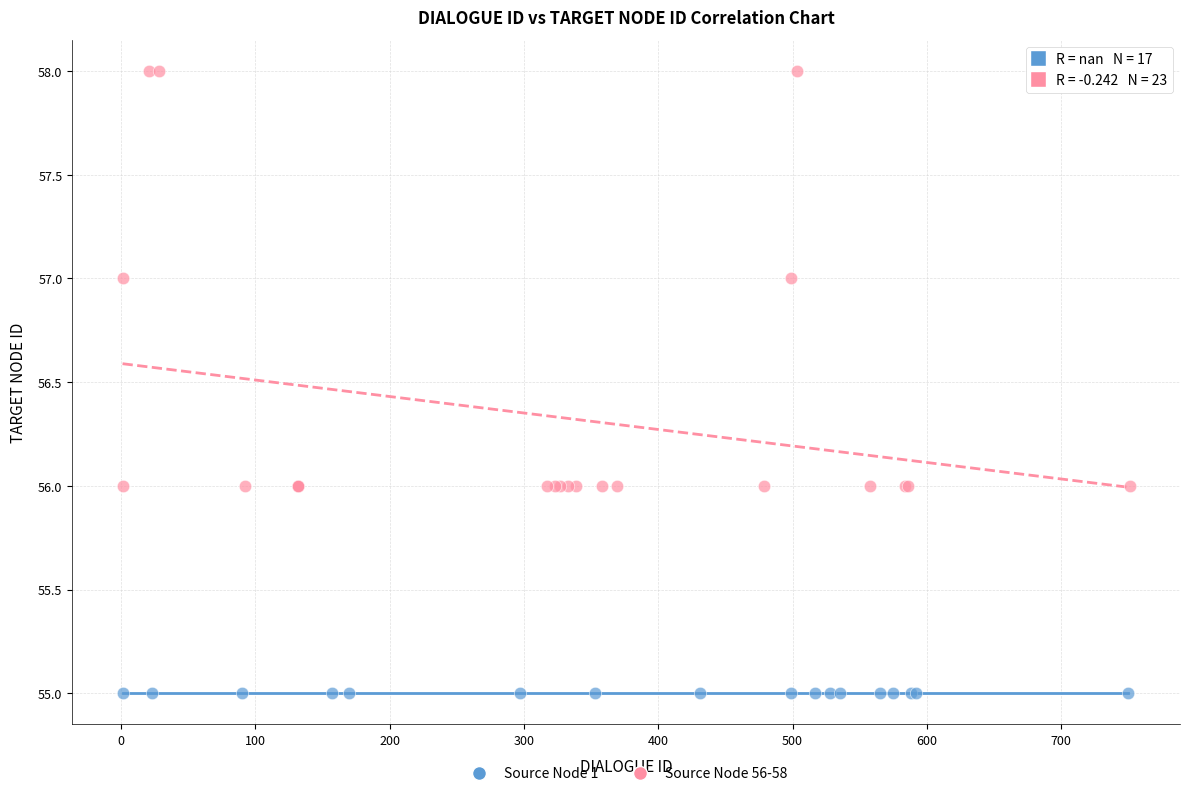

Which series contains the highest Y value?

Source Node 56-58